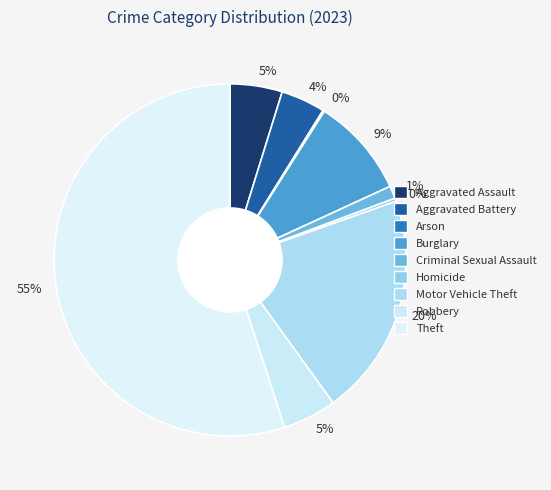

What is the majority slice?

Theft